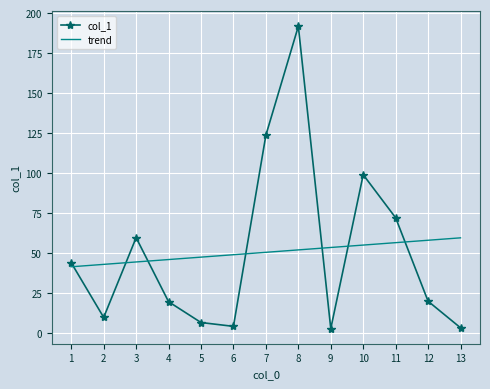

The value of col_1 at 2 is 10.0. True or false?

True